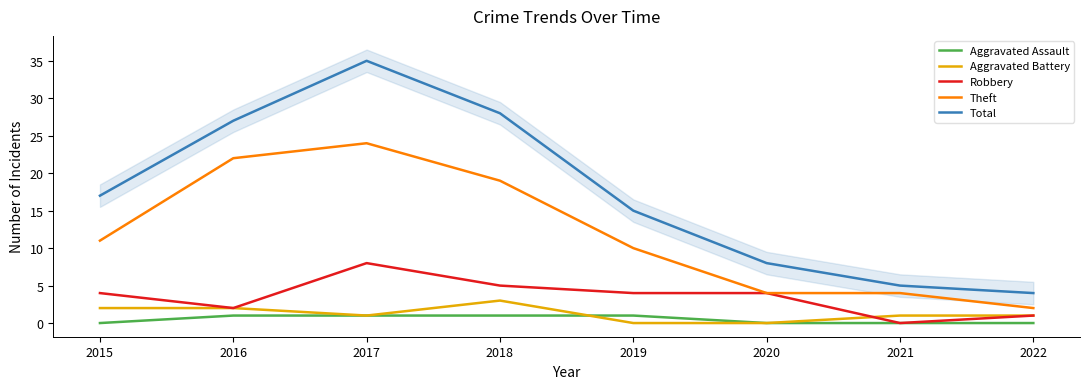

Is it true that Aggravated Assault equals 0 at 2020?

True